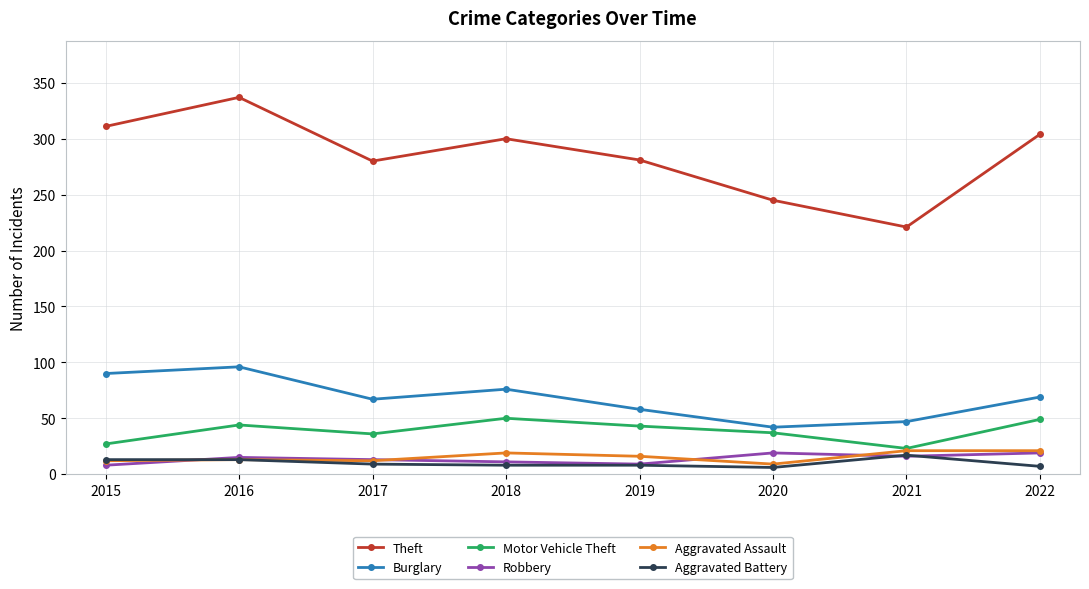

What is the greatest value displayed?

337